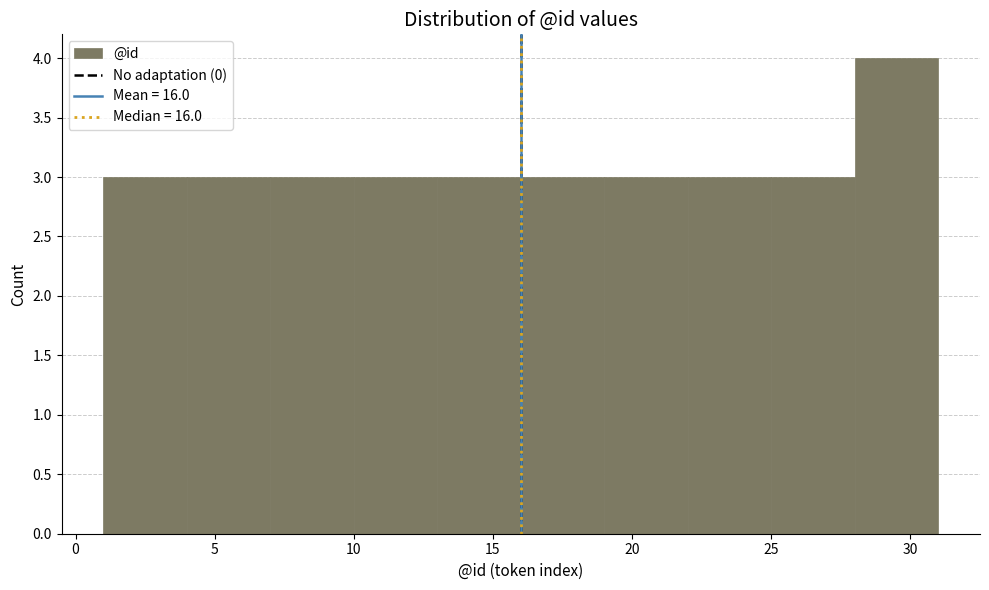

Which range on the x-axis has the tallest bar?

28 to 31